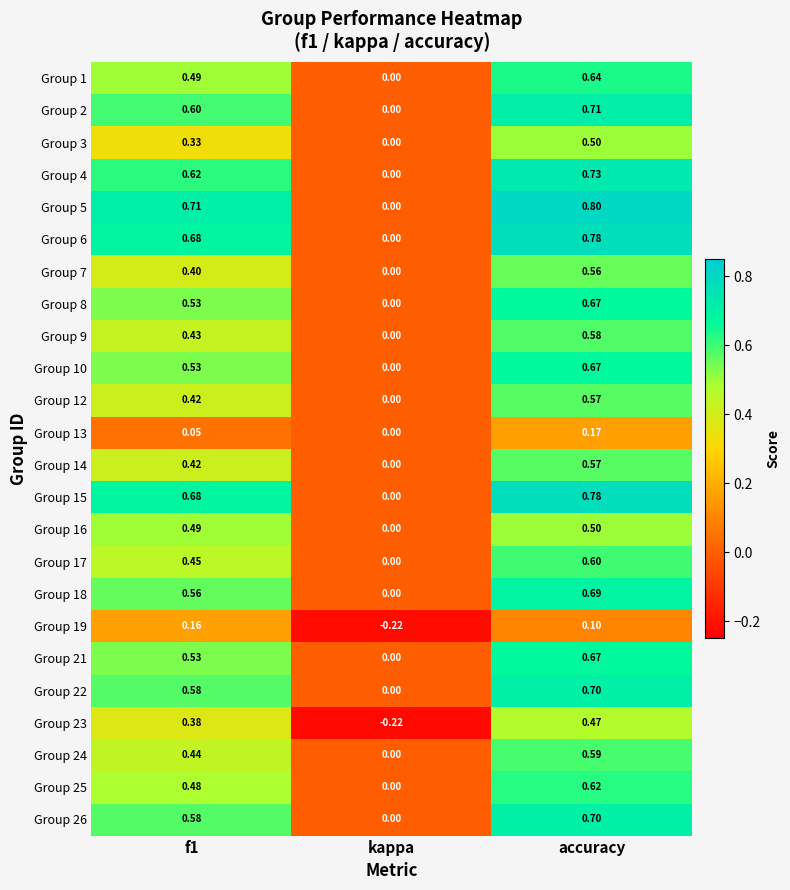

Which category has the highest value across all series?

accuracy